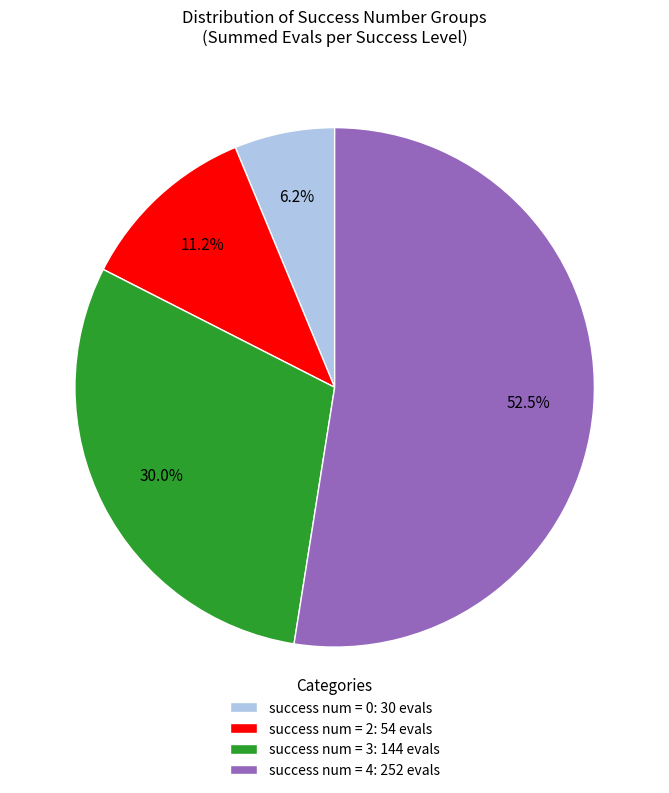

Count the number of slices in the pie.

4